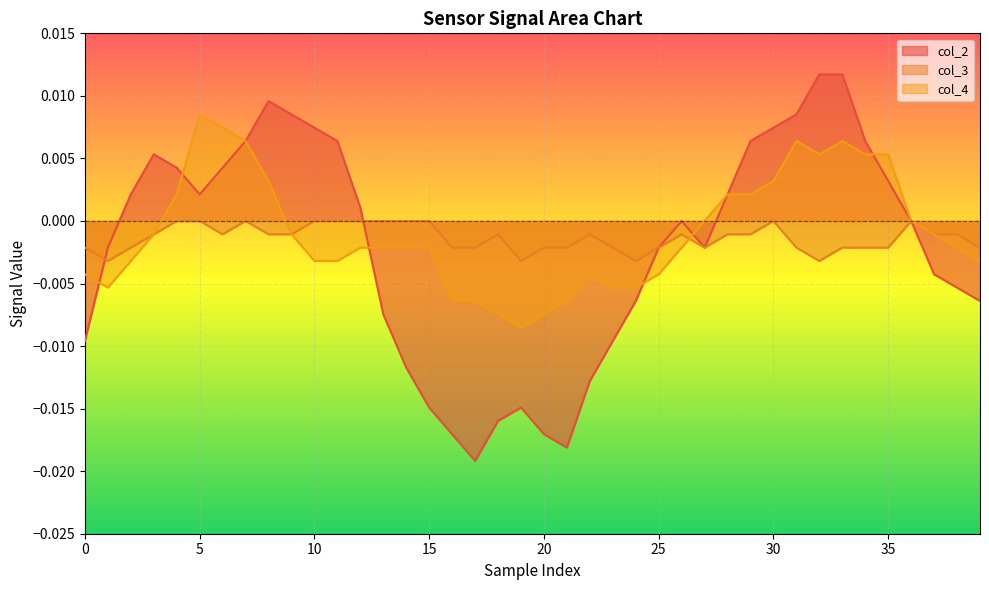

In col_4, how many points are higher than both neighbors (excluding endpoints)?

4